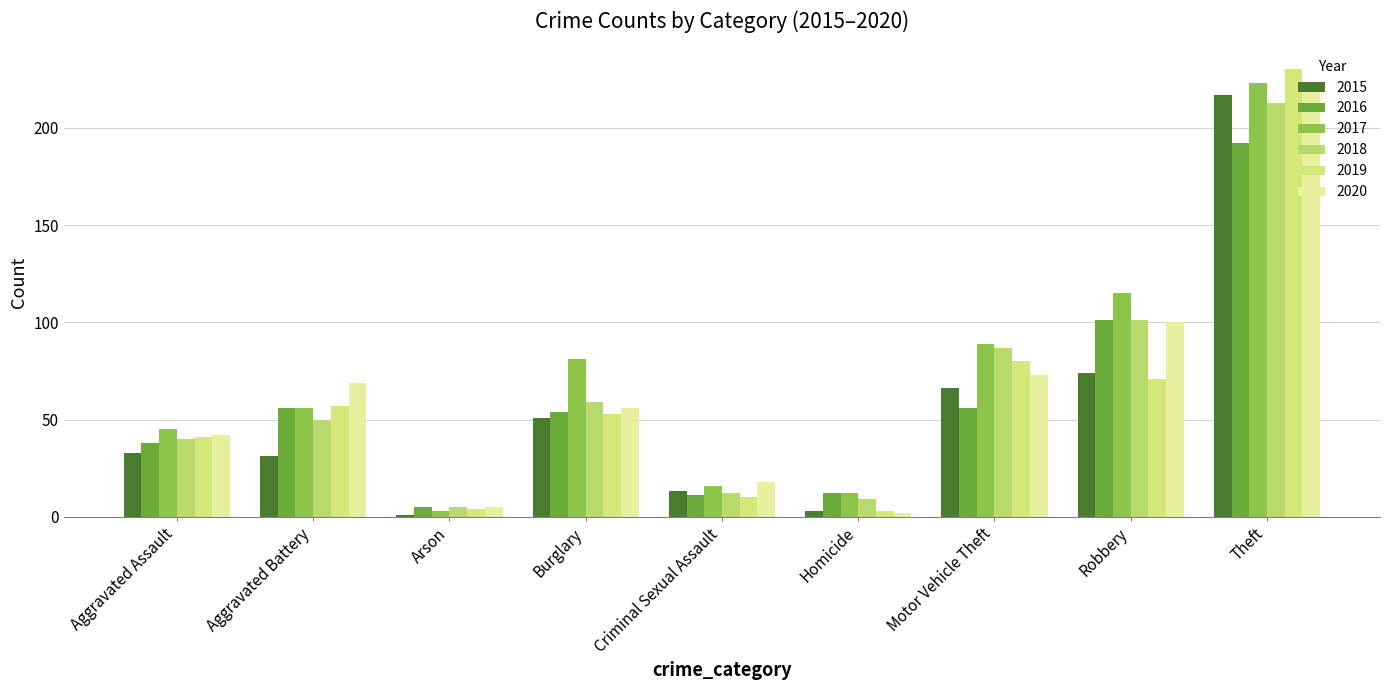

Does the chart contain any negative values?

No